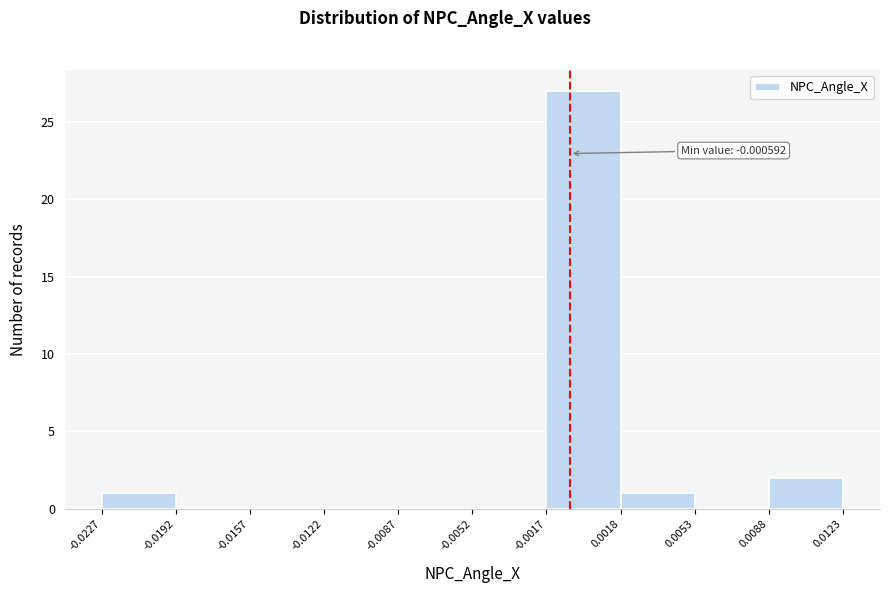

Over which range of the x-axis is the bar tallest?

-0.0017 to 0.0018